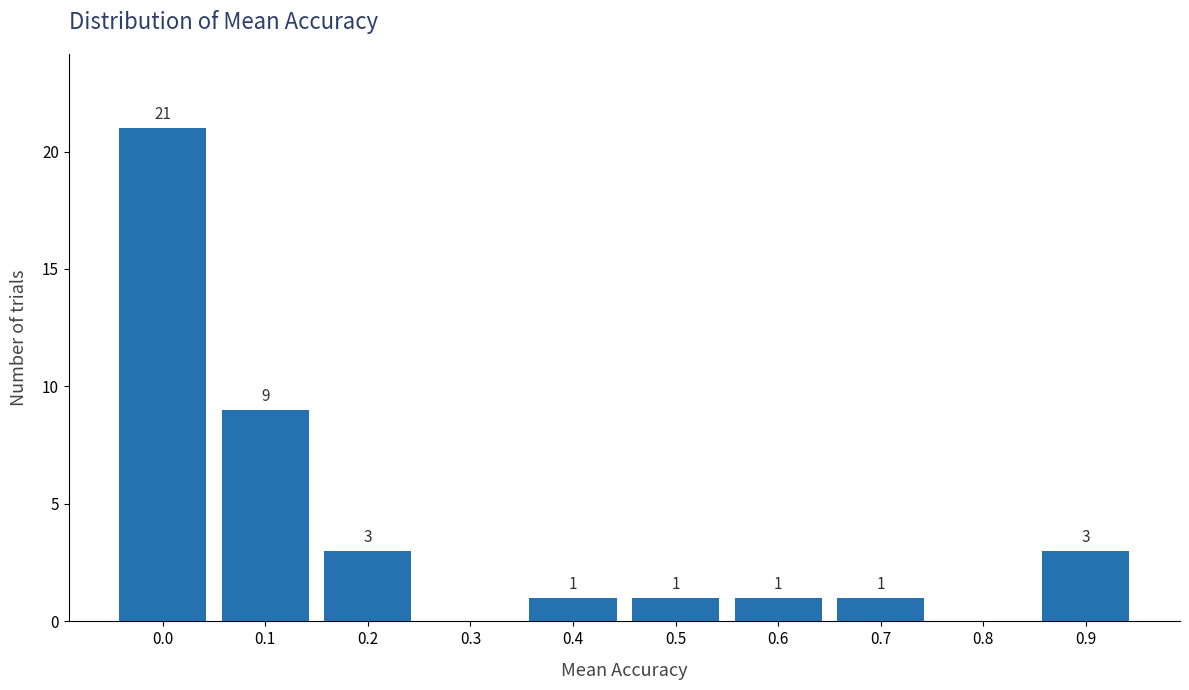

Reading left to right, what are all the values shown in this chart?

0.0=21	0.1=9	0.2=3	0.3=0	0.4=1	0.5=1	0.6=1	0.7=1	0.8=0	0.9=3